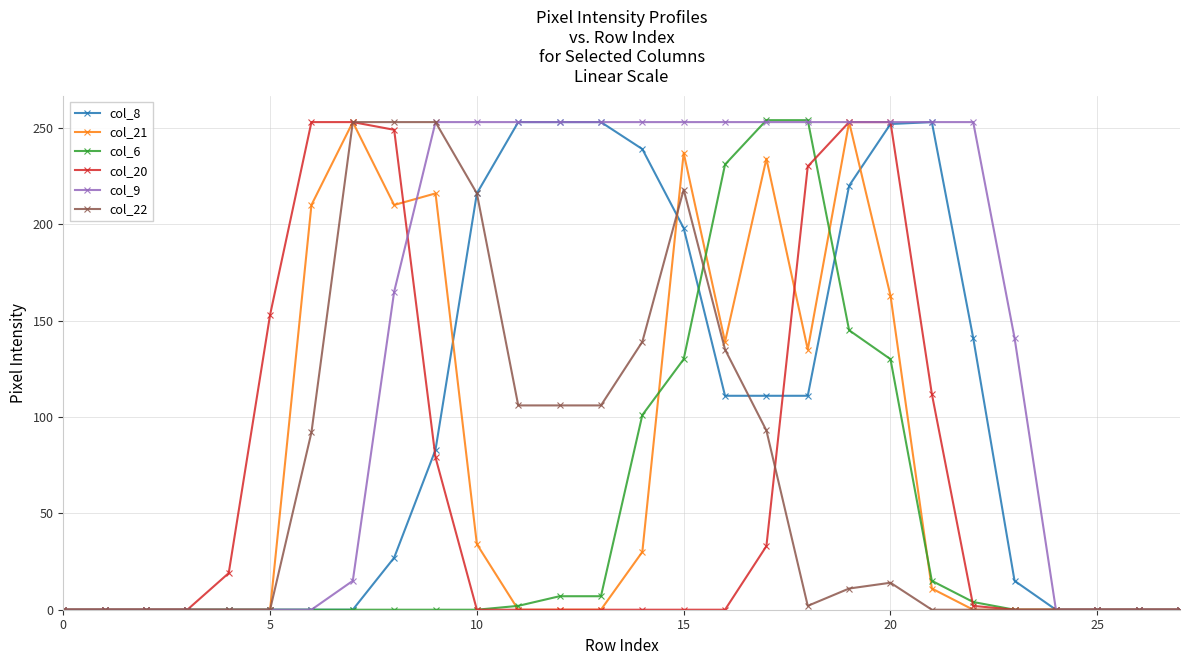

What is the maximum value for col_22?

253